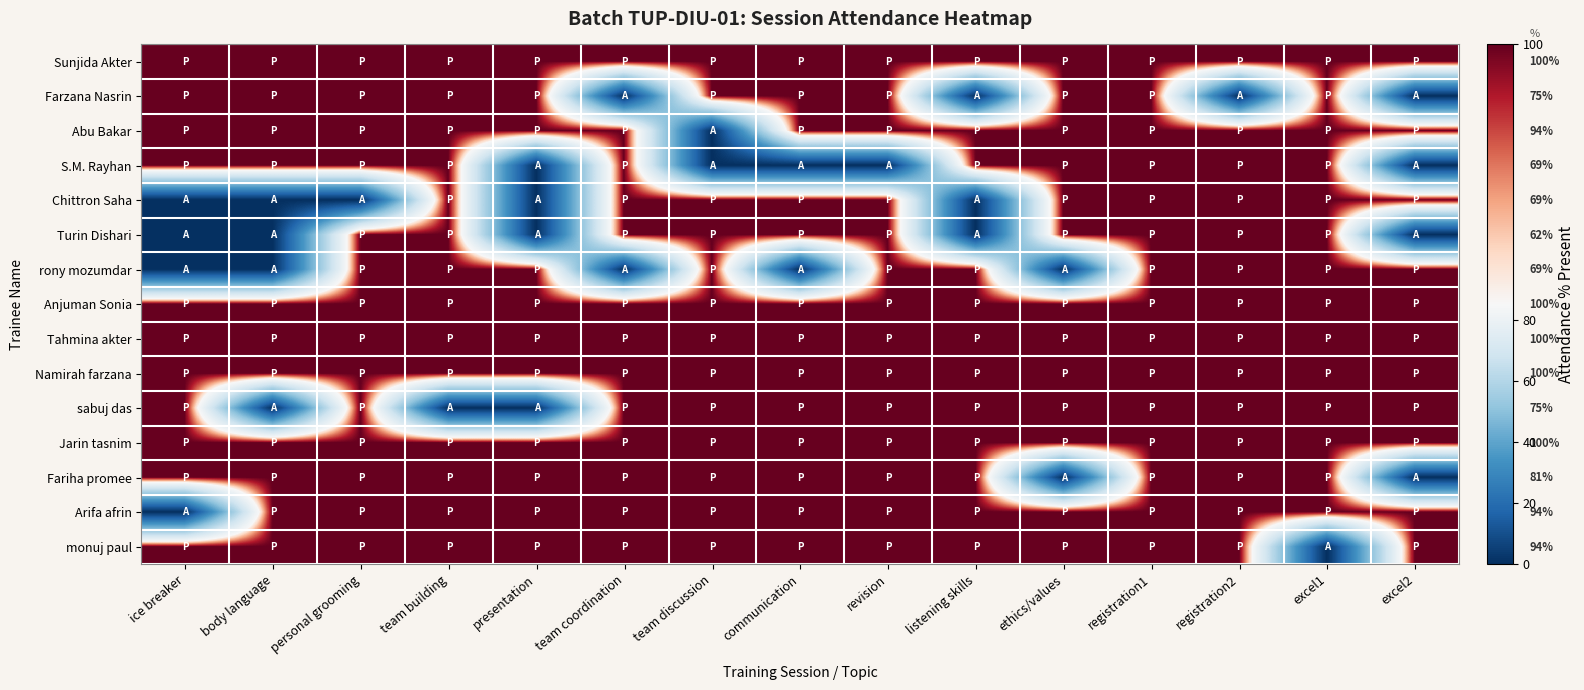

What is the sum of the Arifa afrin values at excel1 and team discussion?

200